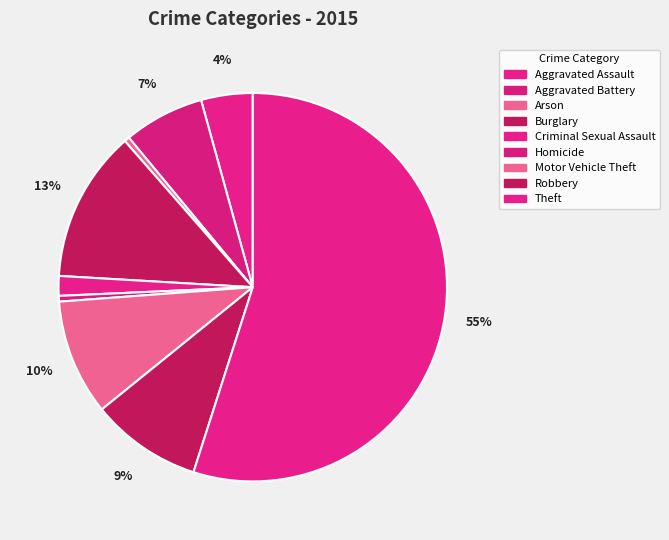

Count the number of slices in the pie.

9